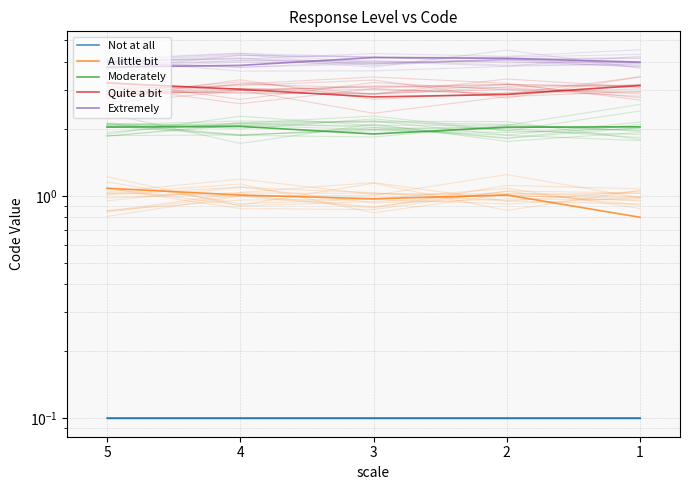

Which label corresponds to the smallest value in the chart?

5